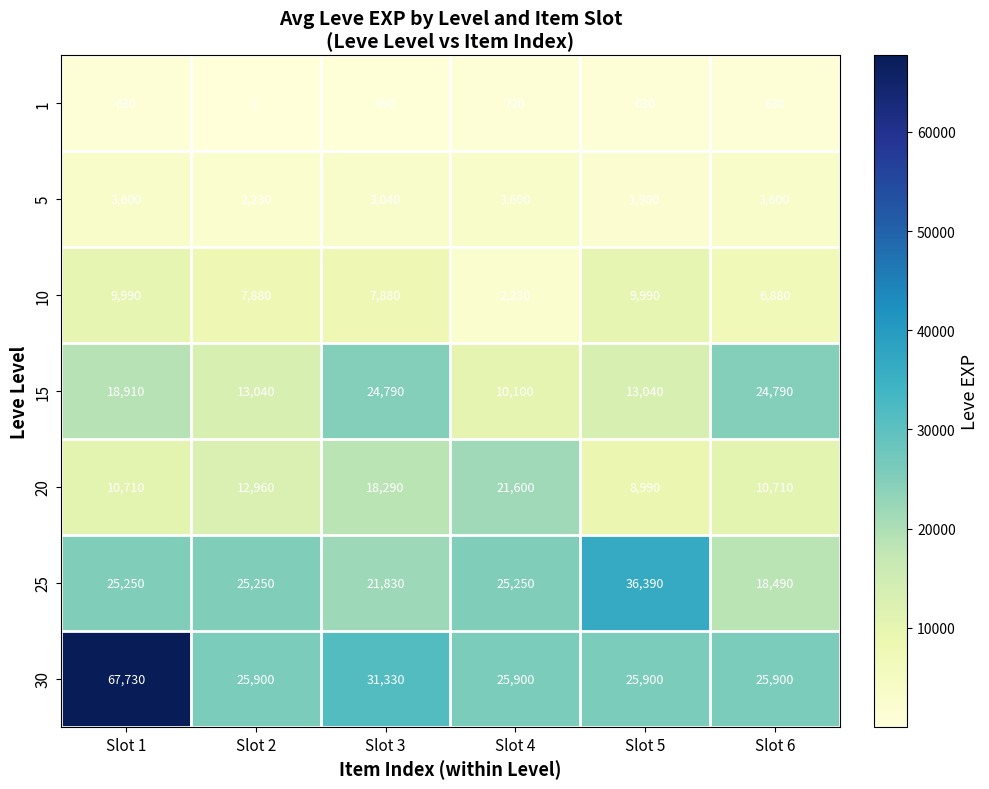

What is the difference between the maximum and minimum values in the 1 series?

719